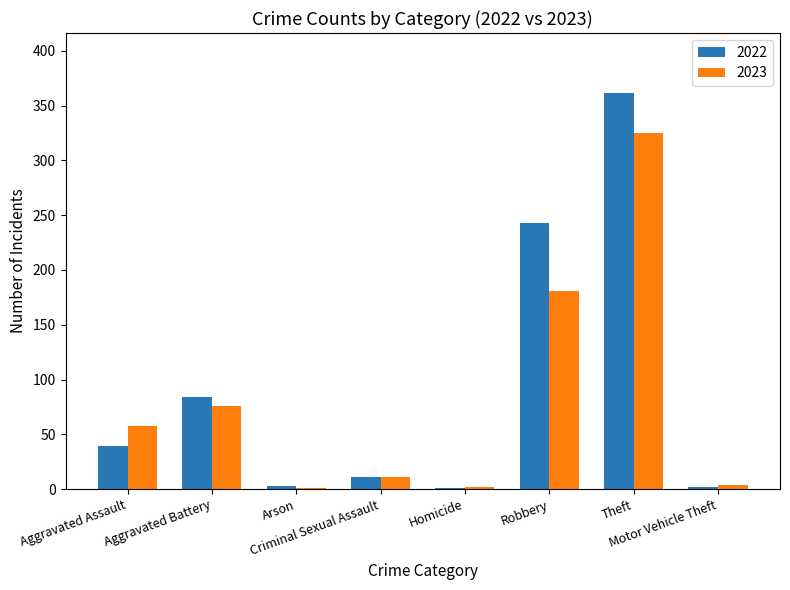

What is the average value of the 2022 series?

93